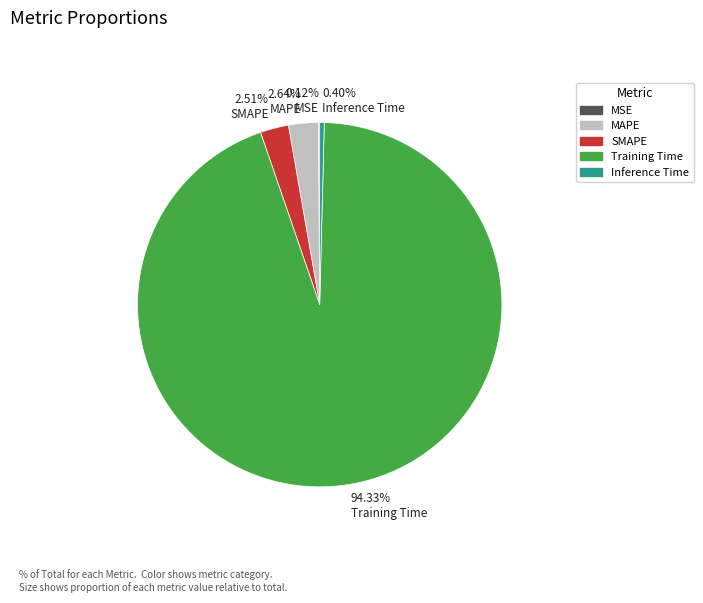

Combined, do 2.51% SMAPE and 0.40% Inference Time account for over 50%?

No